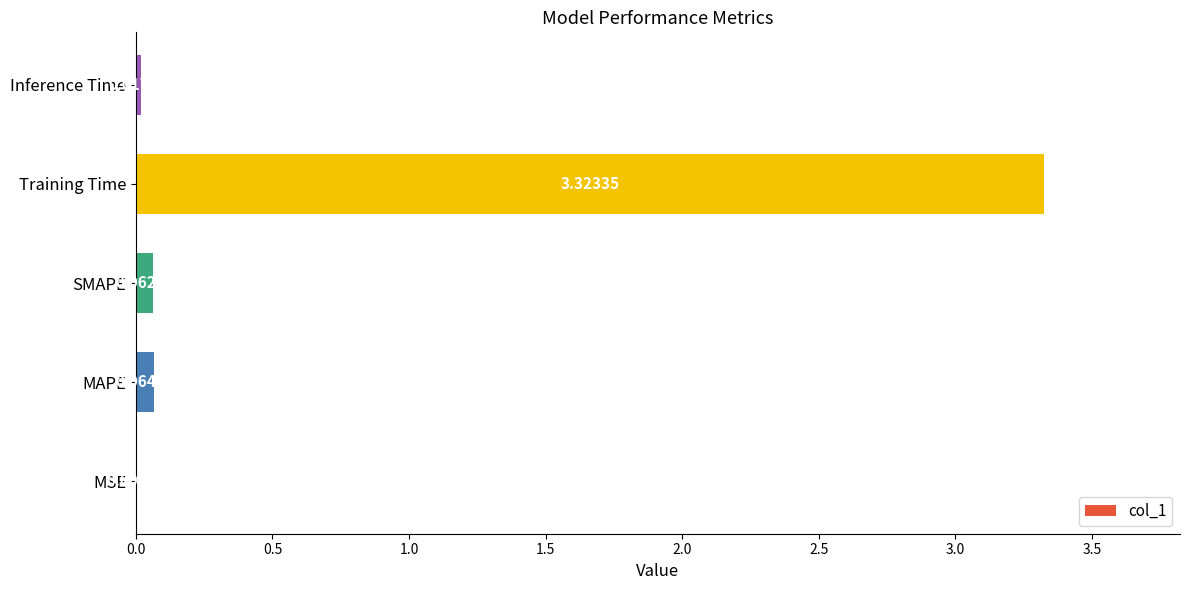

Between Training Time and Inference Time, which is larger?

Training Time